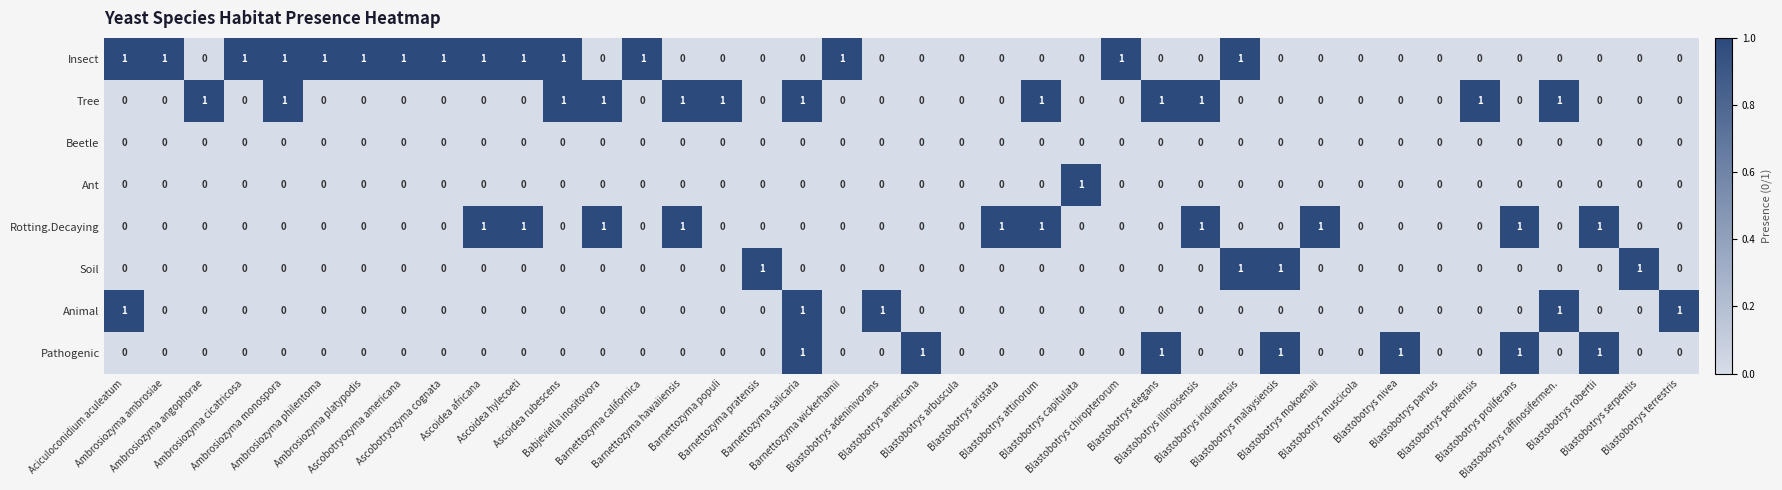

What is the sum of all Soil values?

4